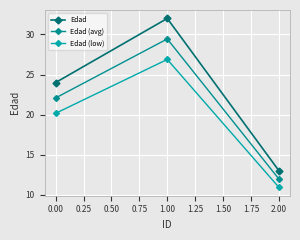

Is this an area chart (filled region under the line)?

No